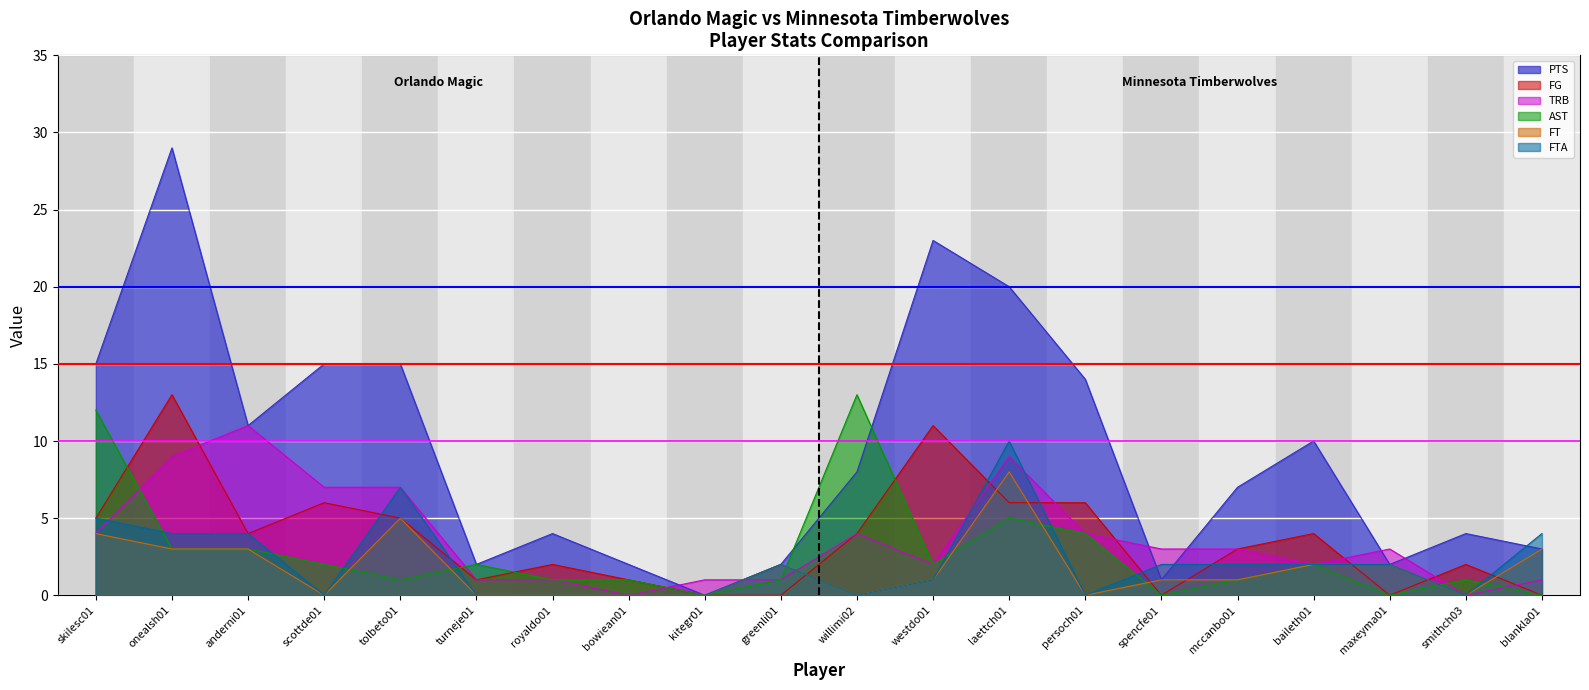

What is the average value of the FTA series?

2